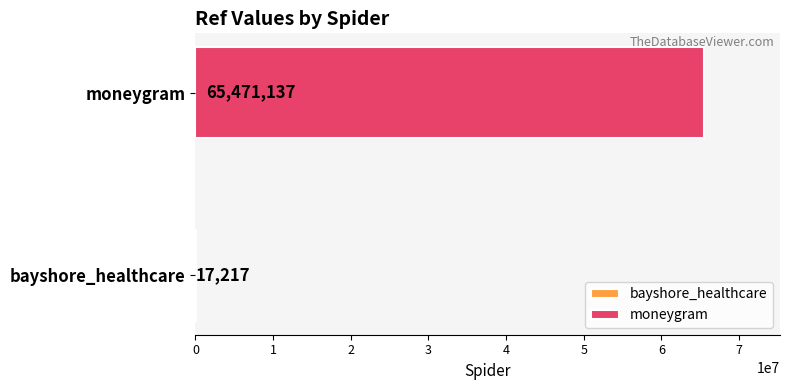

What is the maximum value for moneygram?

65471137